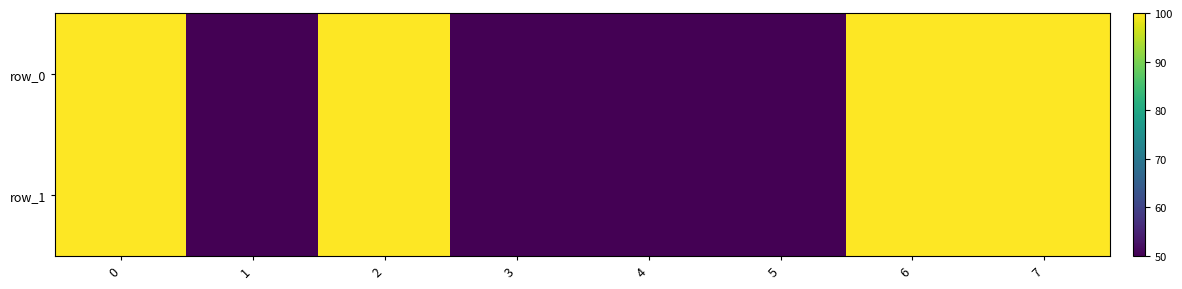

What is the total value across all series at 0?

200